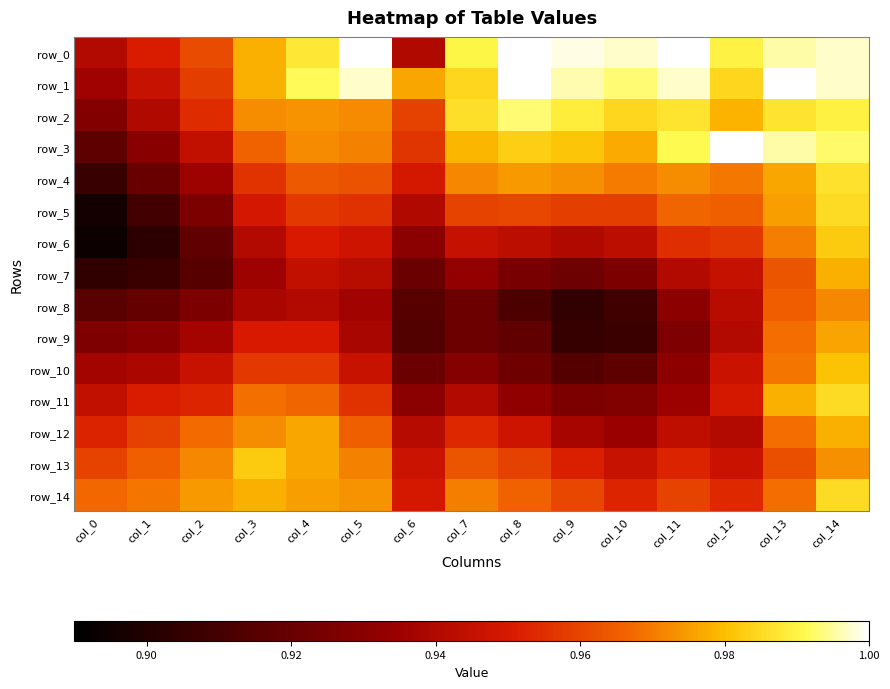

What is the average value of the row_7 series?

0.9